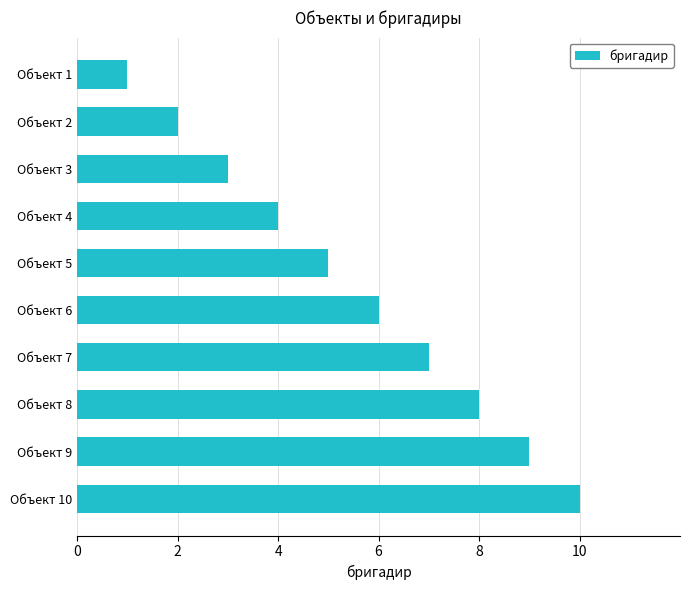

Is it true that the value at Объект 5 is 5?

True